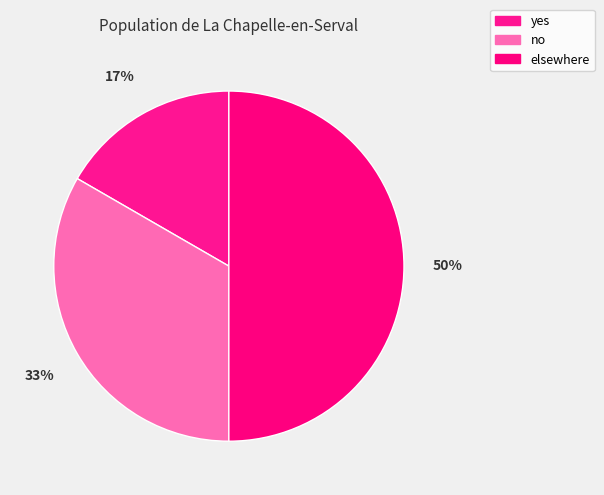

To the nearest percent, what percentage of the pie is no?

33%